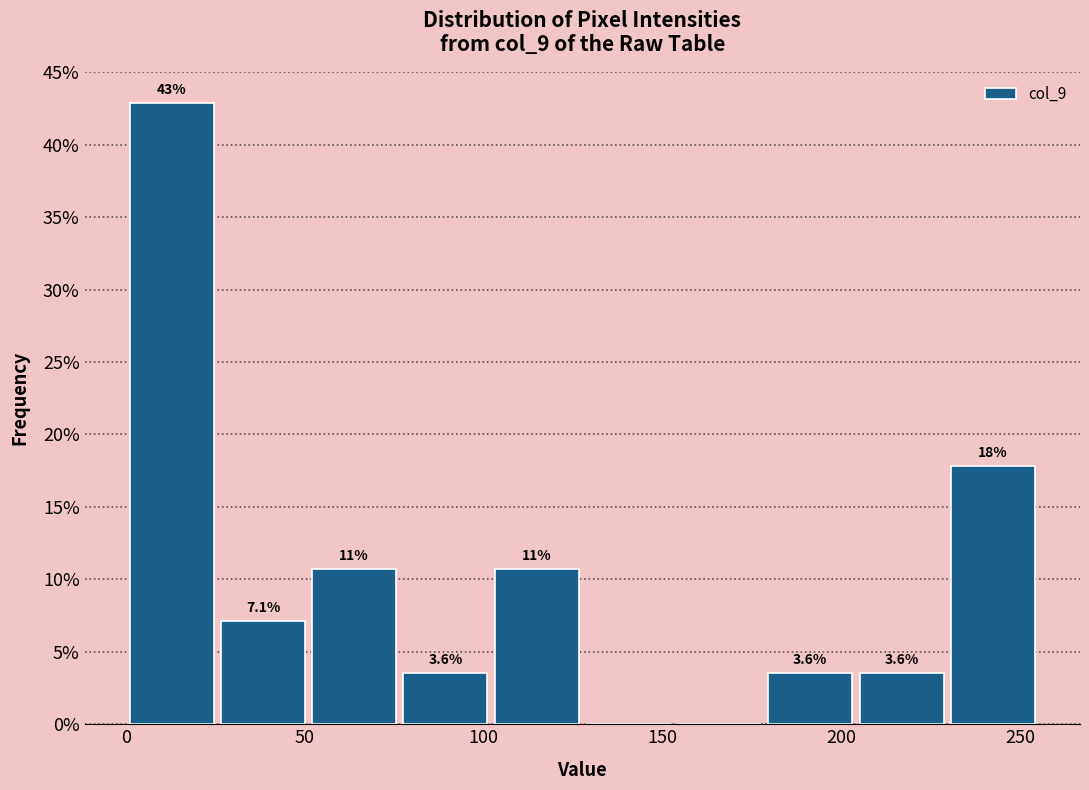

Which range on the x-axis has the tallest bar?

0.0 to 25.5